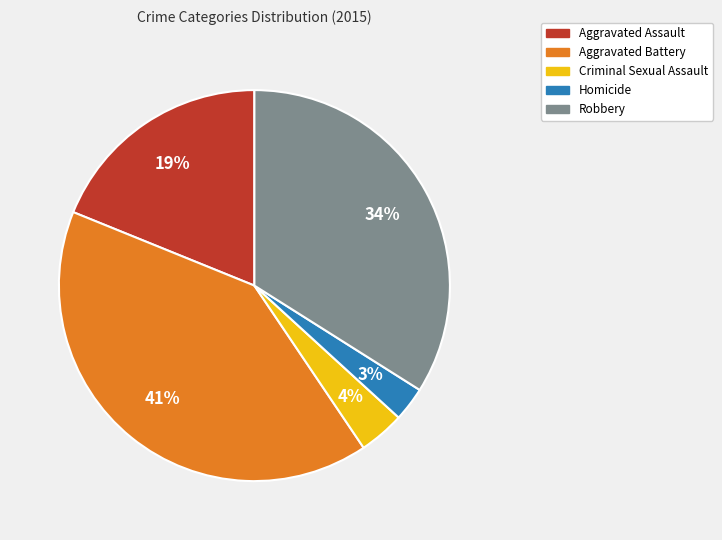

Combined, do Criminal Sexual Assault and Homicide account for over 50%?

No